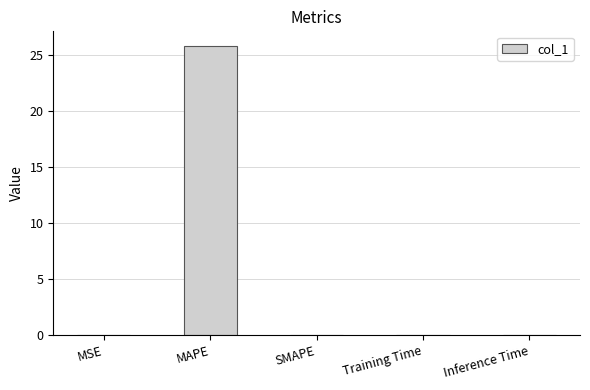

What is the average value?

5.2